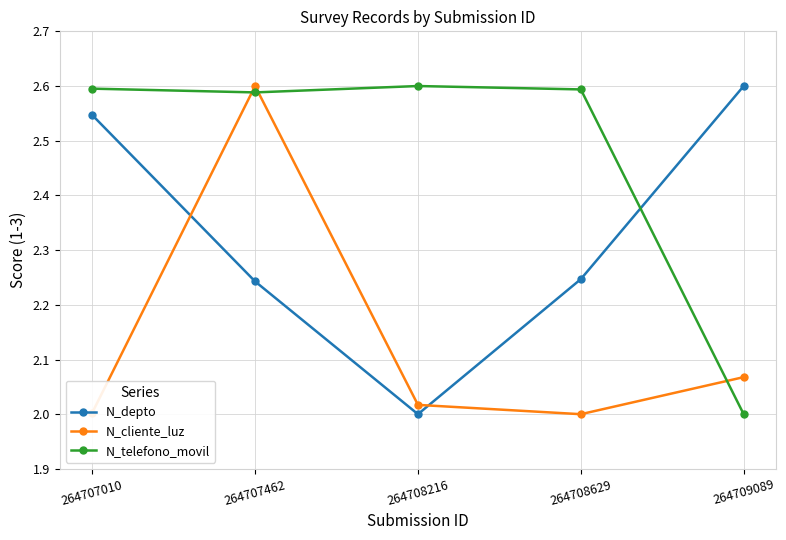

Rank the series by their average value, from highest to lowest.

N_telefono_movil, N_depto, N_cliente_luz